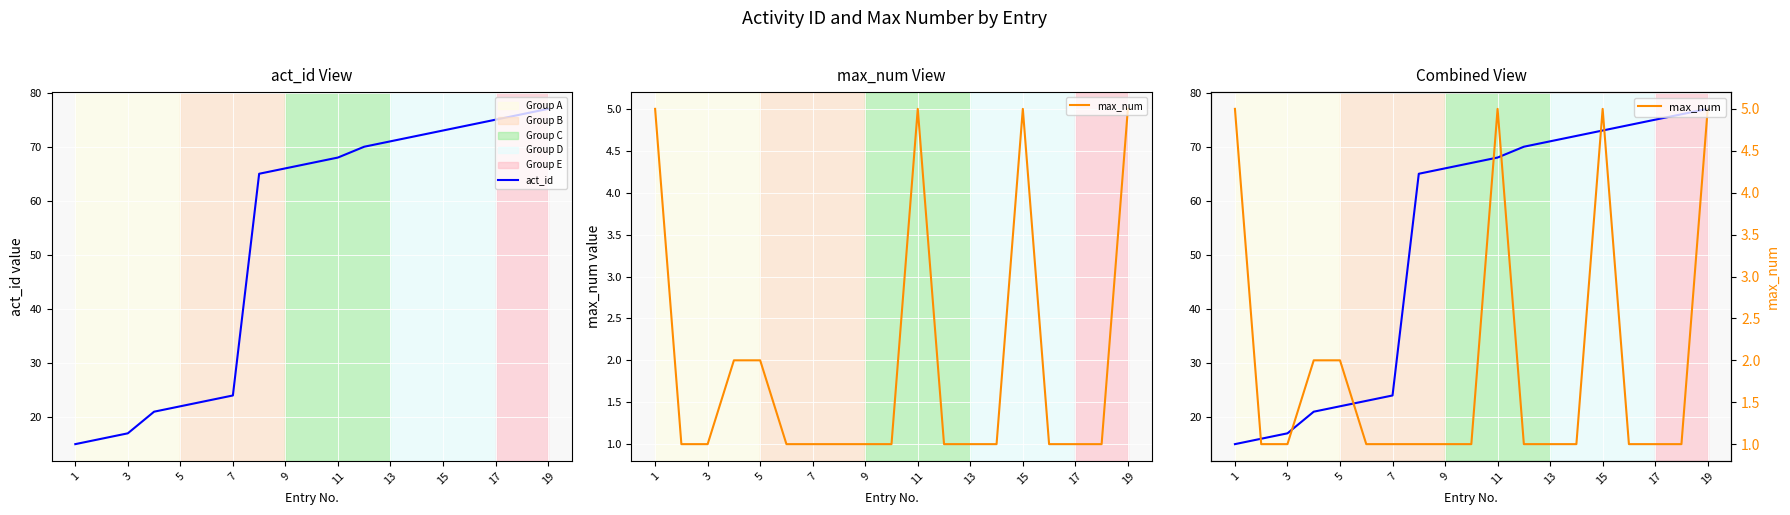

Reading left to right, list all the values displayed in this chart.

act_id: 15	16	17	21	22	23	24	65	66	67	68	70	71	72	73	74	75	76	77
max_num: 5	1	1	2	2	1	1	1	1	1	5	1	1	1	5	1	1	1	5